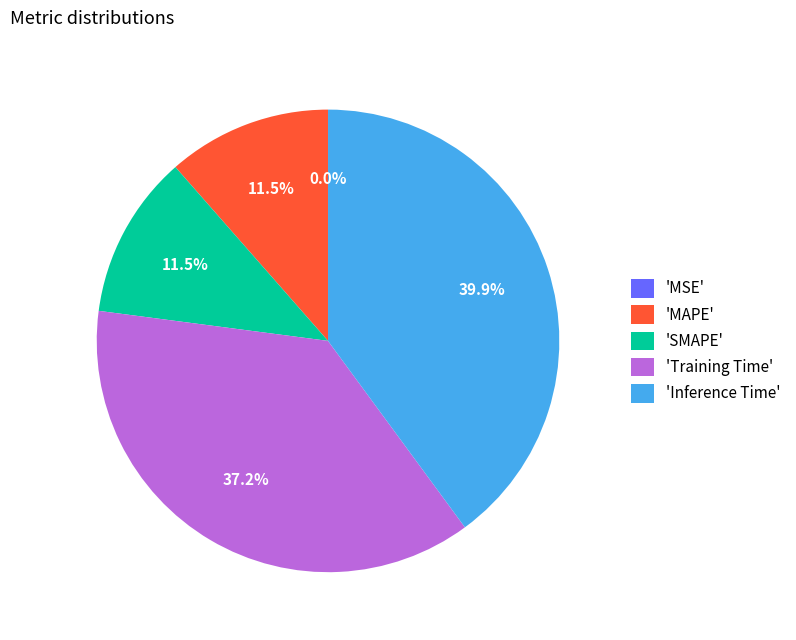

Which has a higher value, 'SMAPE' or 'Inference Time'?

'Inference Time'